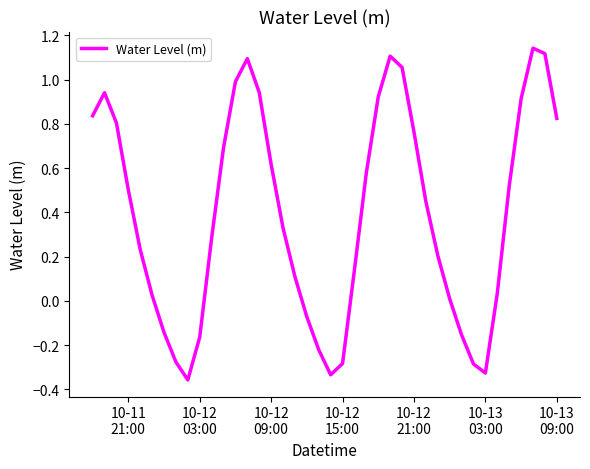

What is the difference between the maximum and minimum values?

1.5